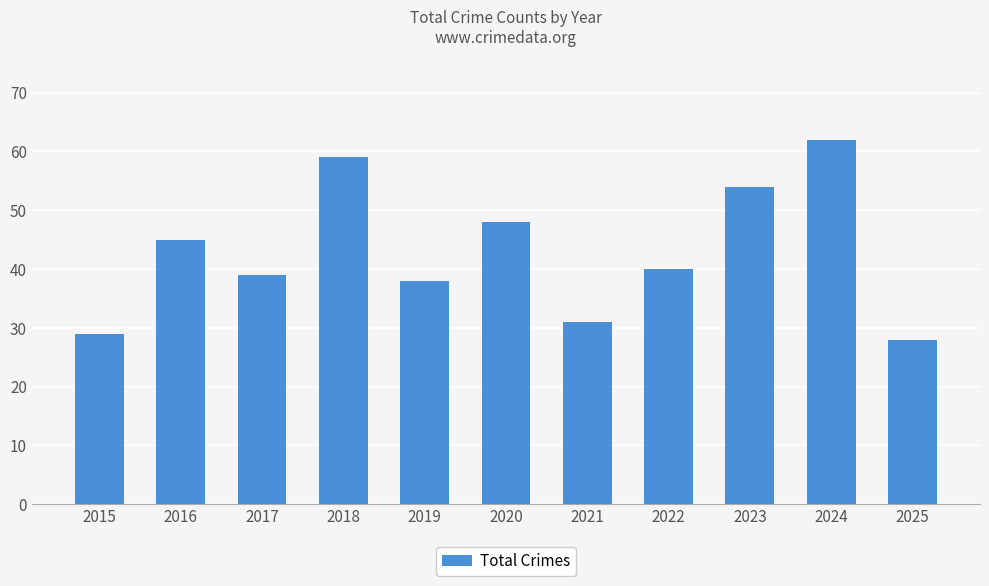

What is the sum of all values?

473